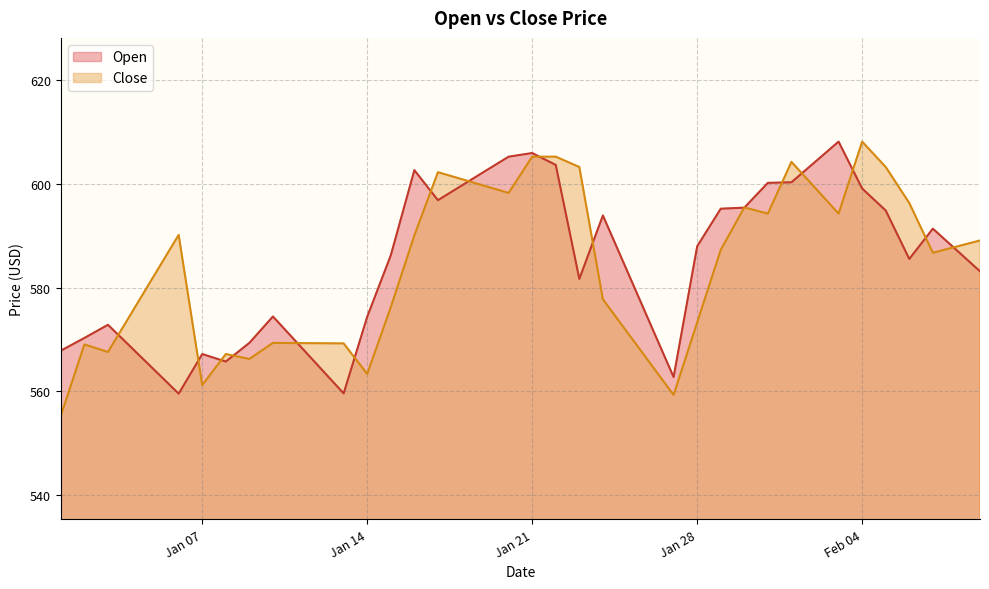

How many data points in Open are above 586?

20